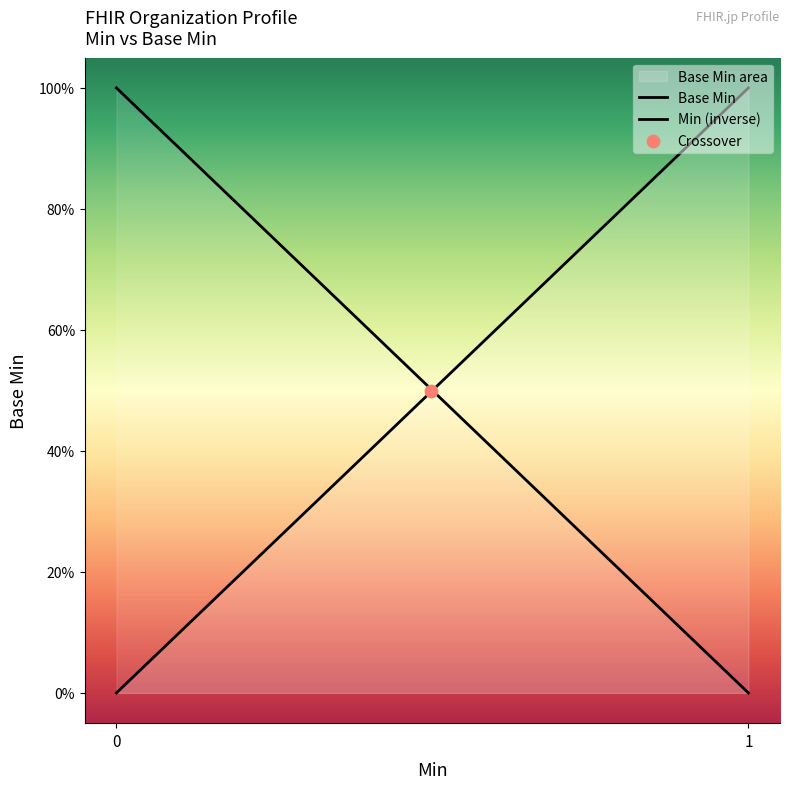

What is the change in value from 1 to 0?

-1